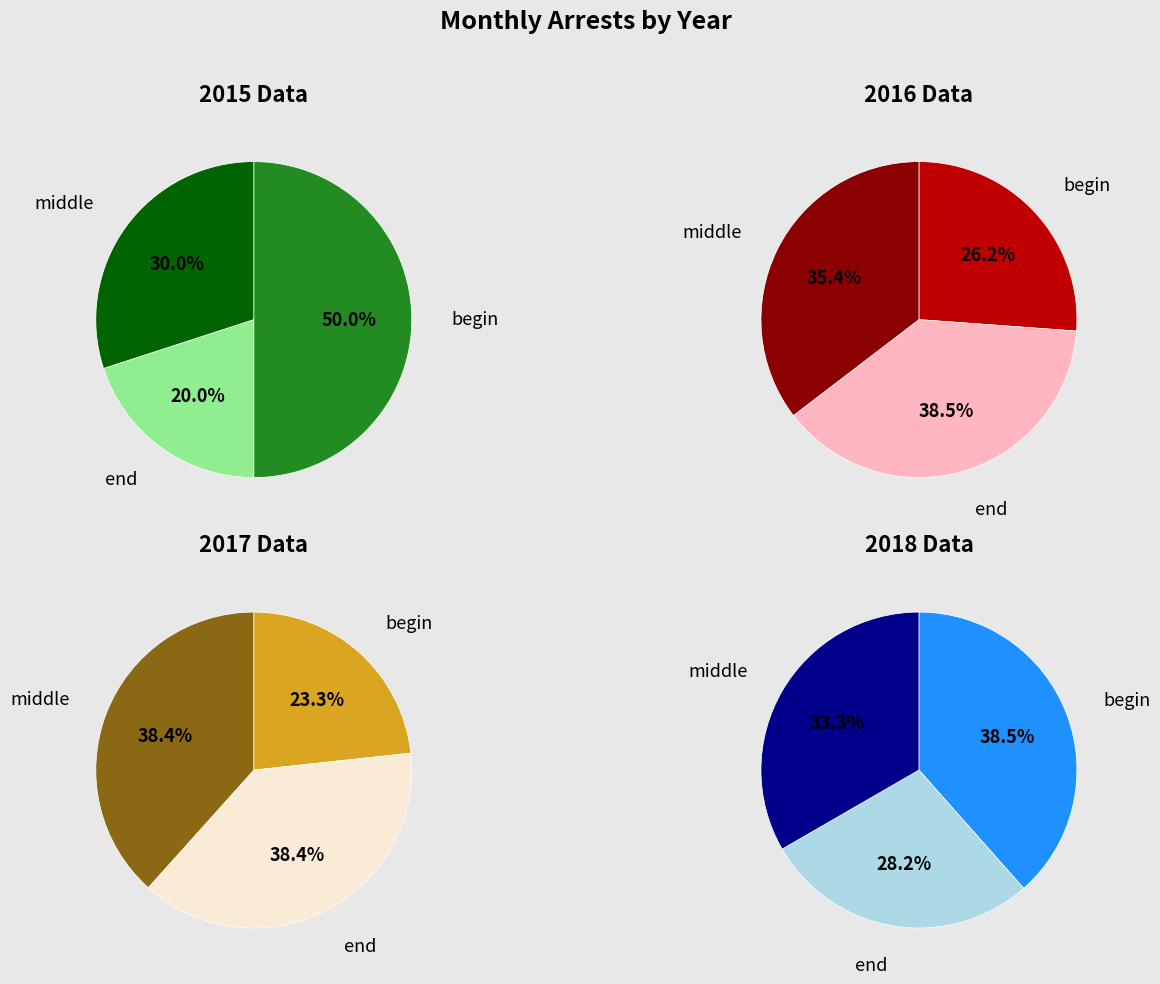

True or false: December accounts for 19% of the total.

False